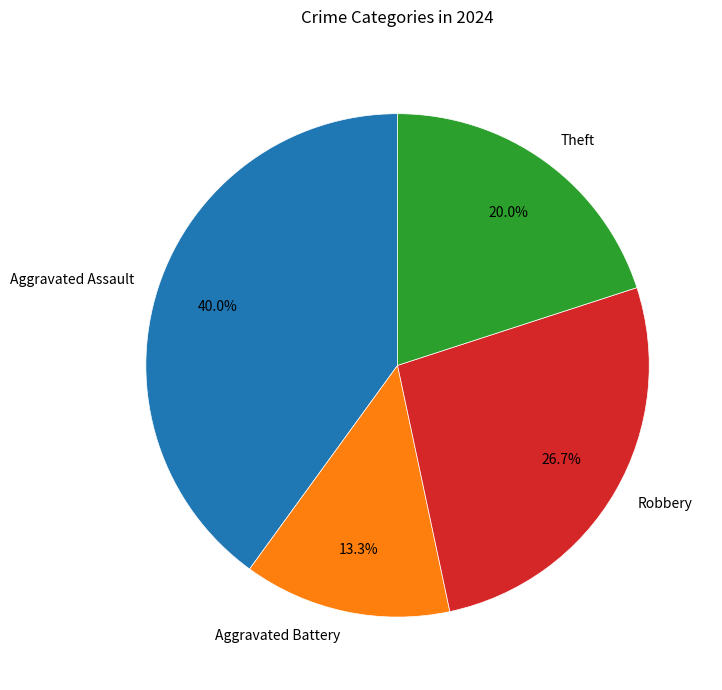

Rank the categories by value from highest to lowest.

Aggravated Assault, Robbery, Theft, Aggravated Battery